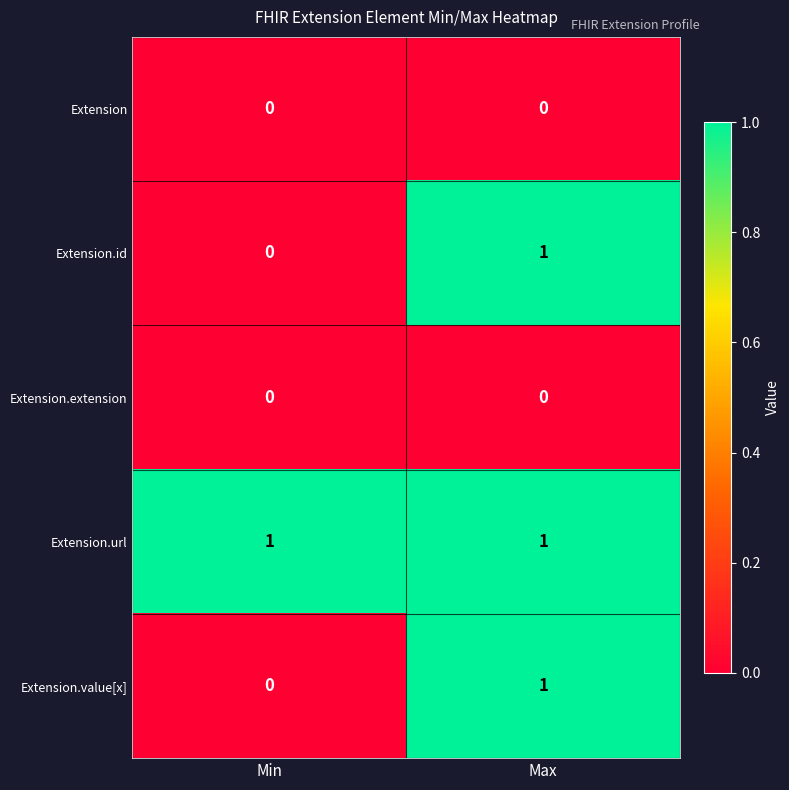

Which series has the largest total across all categories?

Extension.url